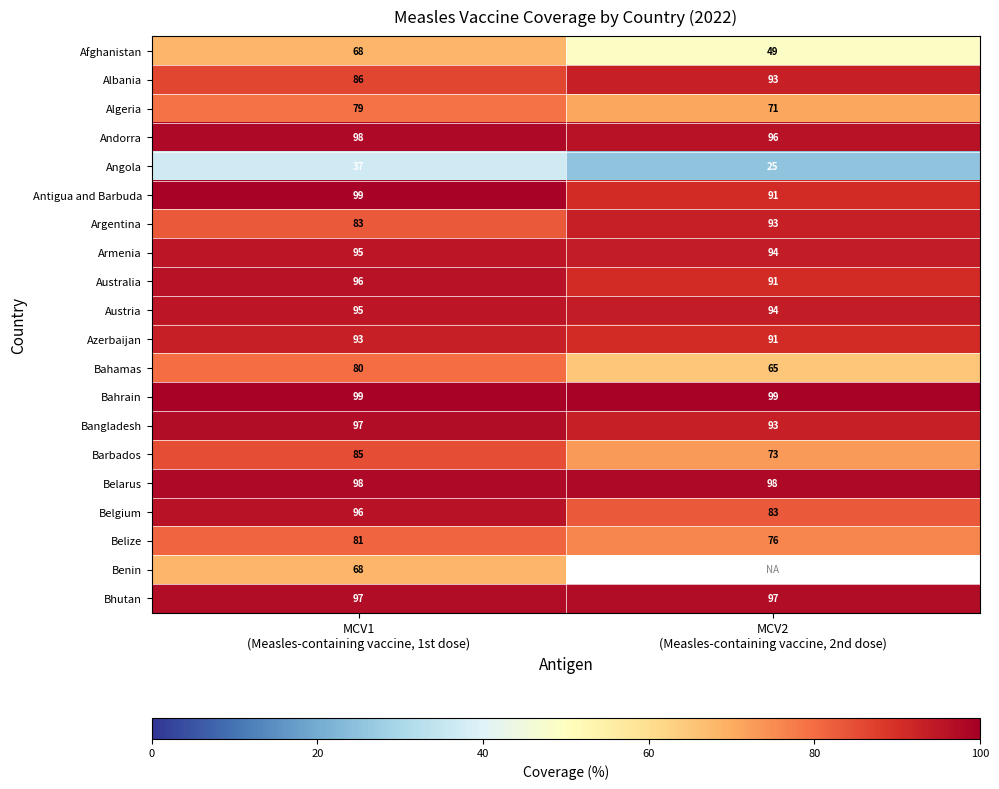

What is the average value of the Belarus series?

98